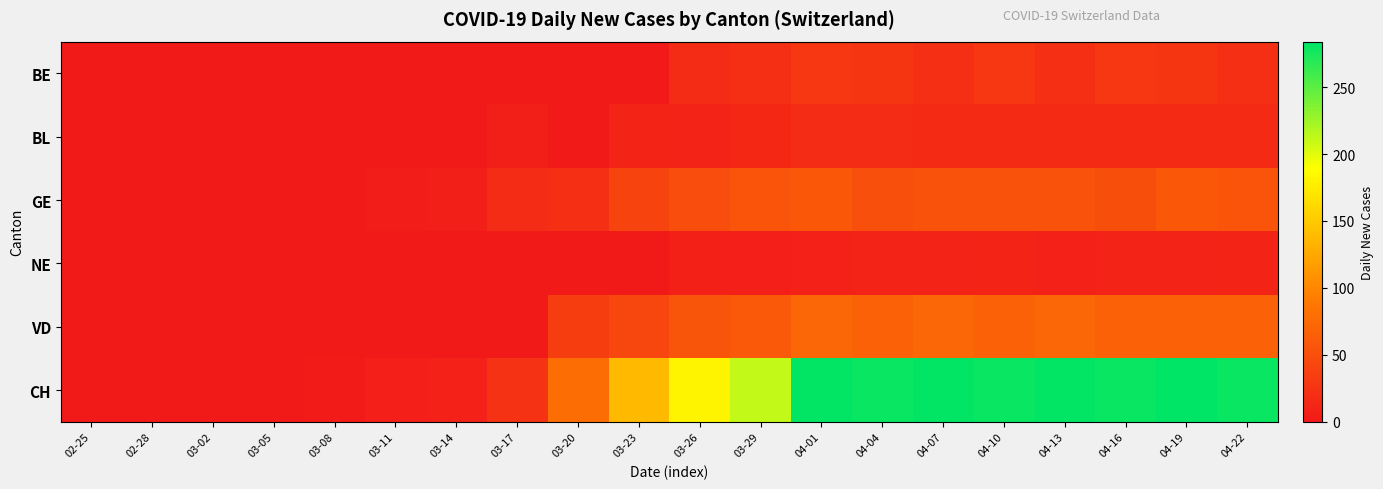

How many data points does each series have?

20